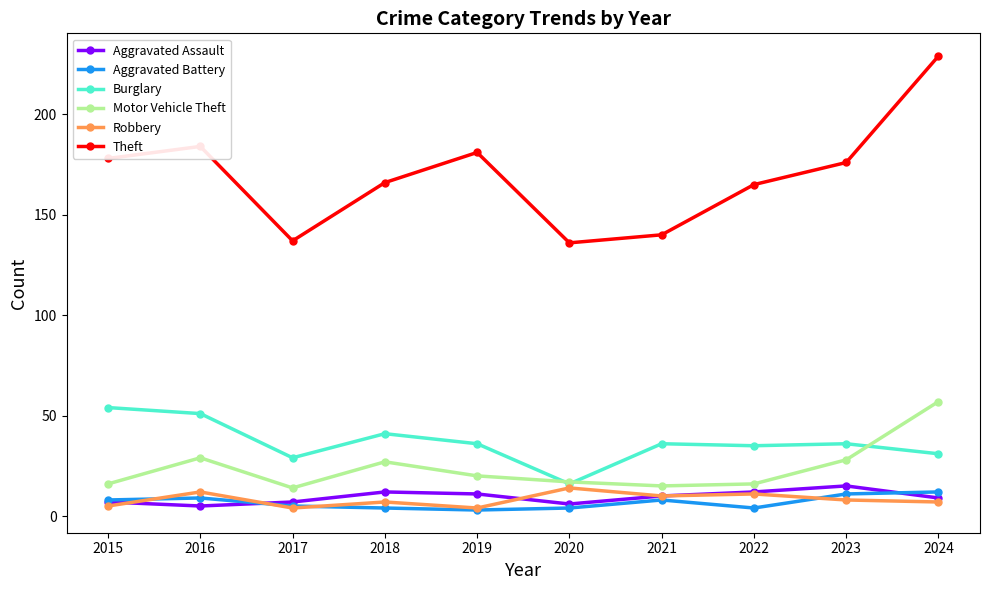

What is the value of the Theft point at the 5th from the left?

181